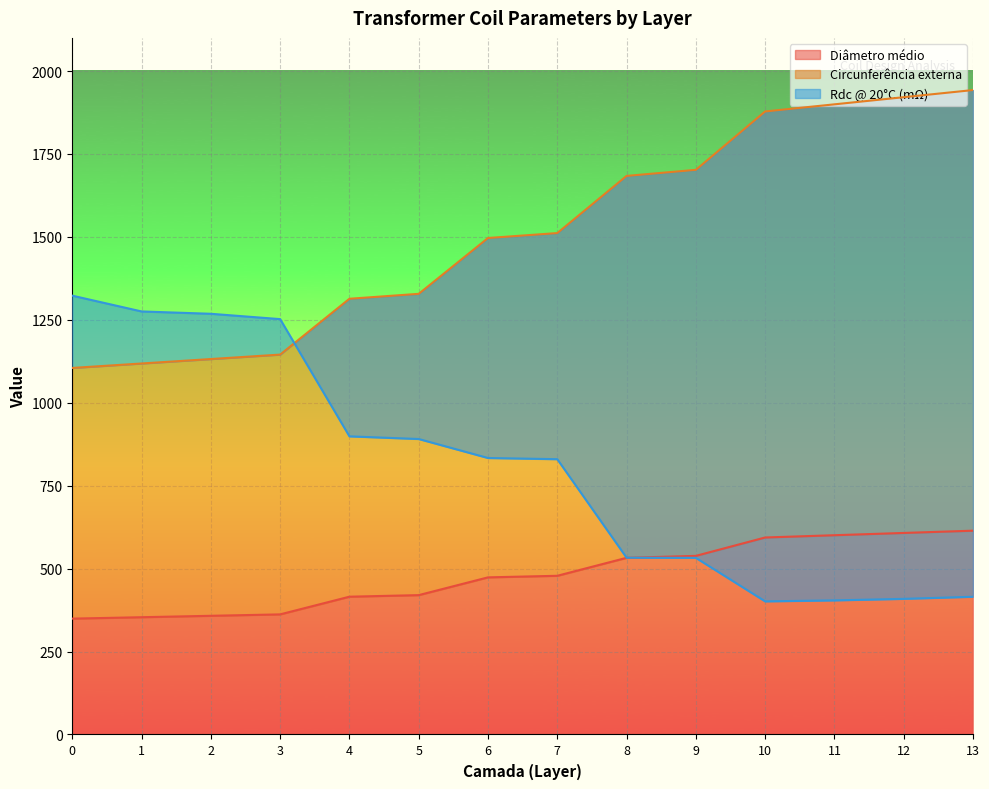

What is the sum of the Circunferência externa values at 12 and 0?

3026.2